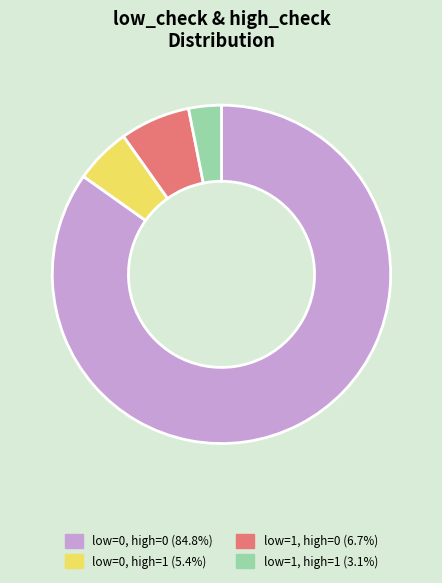

Is there a majority slice in this chart?

Yes